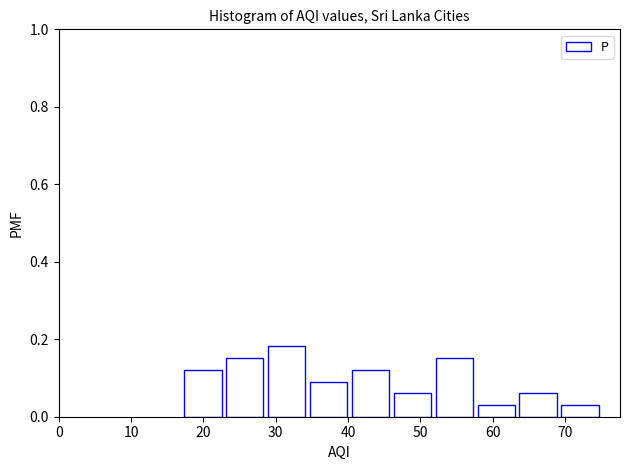

Which range on the x-axis has the tallest bar?

28.6 to 34.4